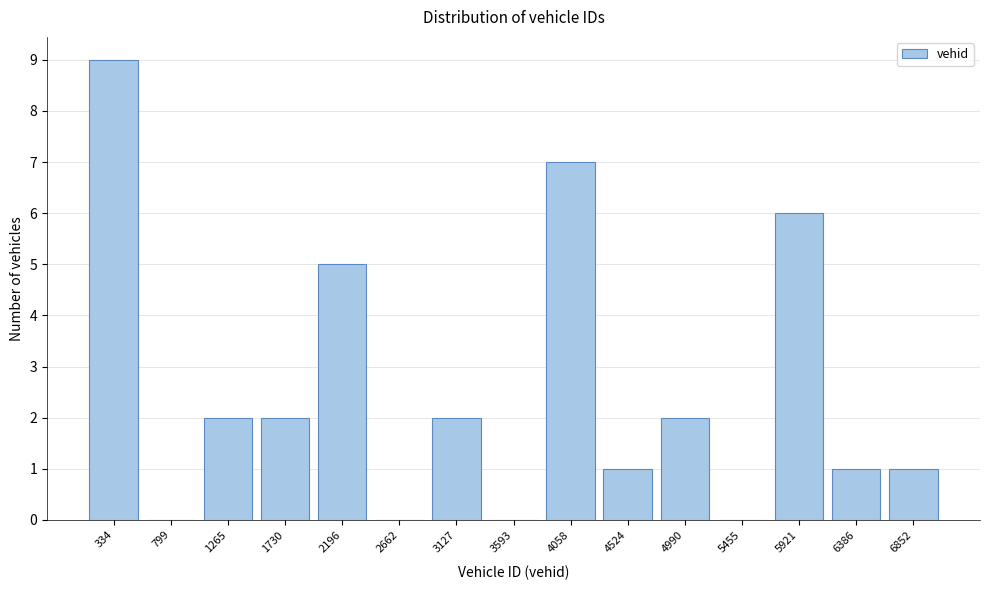

What is the sum of the values at 4524 and 1730?

3